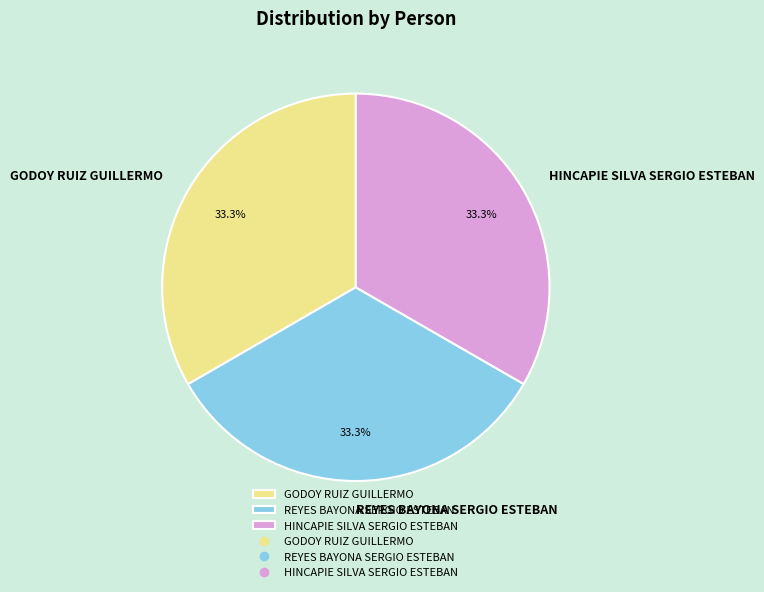

What percentage do HINCAPIE SILVA SERGIO ESTEBAN and GODOY RUIZ GUILLERMO together represent?

66.7%